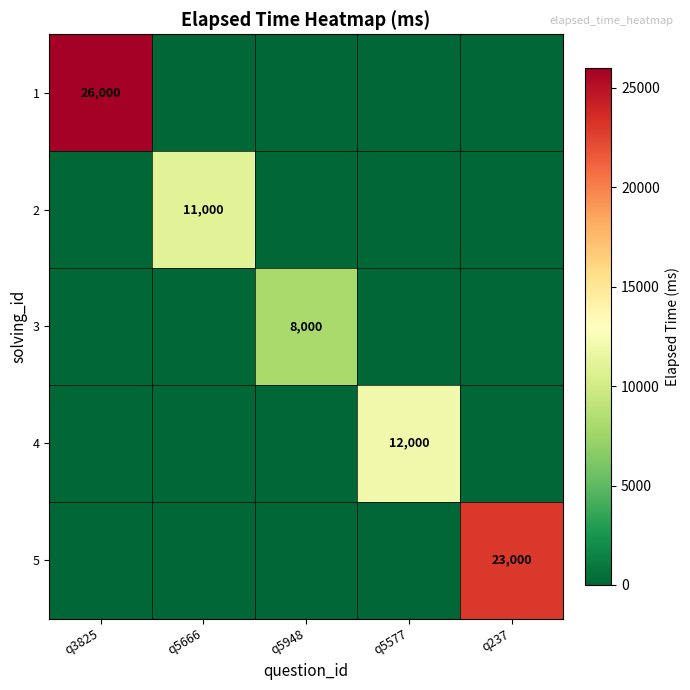

True or false: 3 has a value of 11905 at q5948.

False